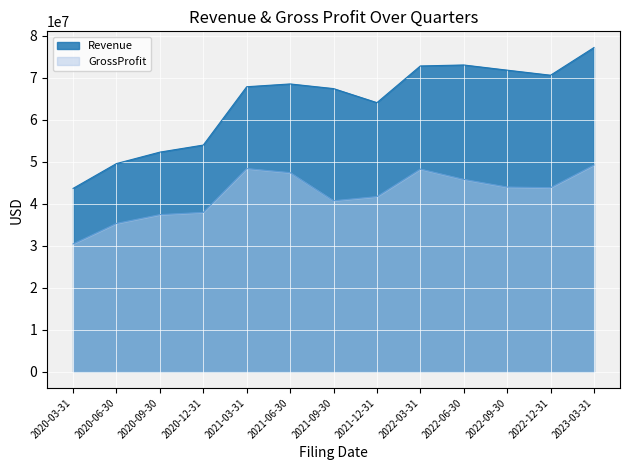

What is the sum of all GrossProfit values?

549935000